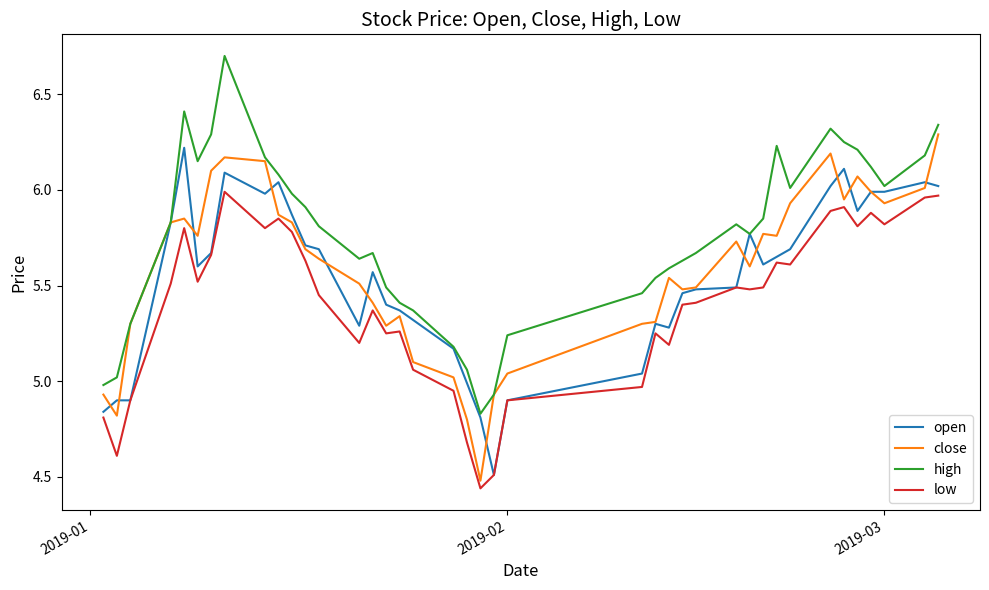

True or false: high and low cross at least once.

False